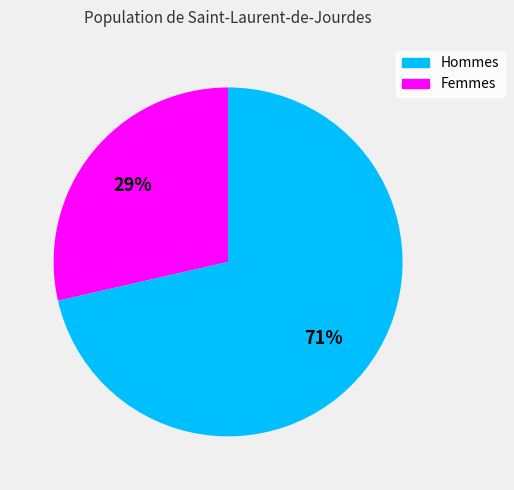

To the nearest percent, what is the average slice percentage?

50%